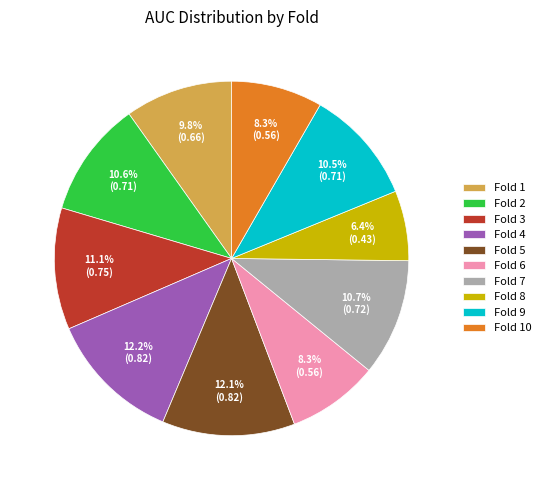

To the nearest percent, what is the average slice percentage?

10%